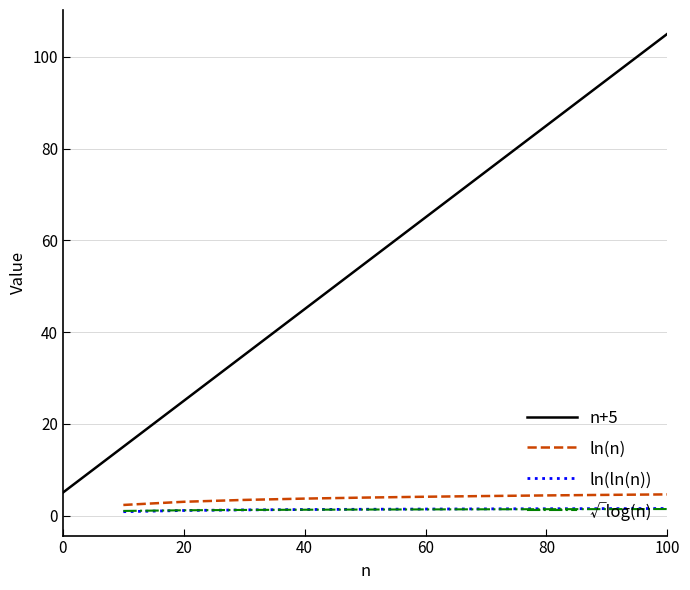

The n+5 series shows 46 at 100. True or false?

False